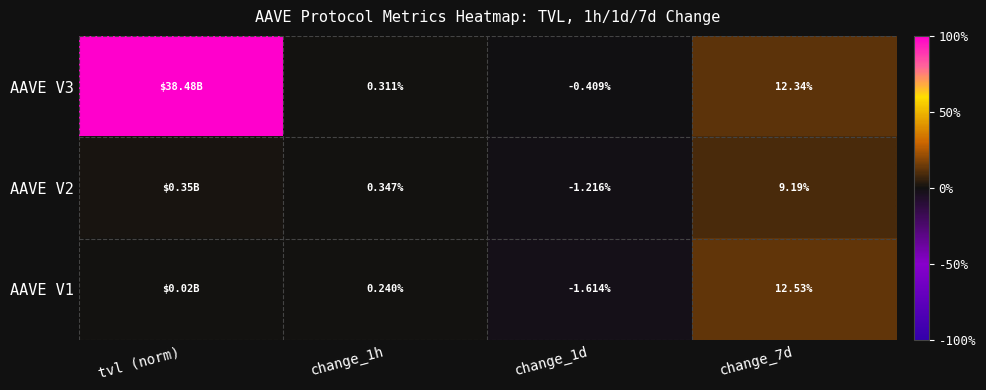

Is the value of AAVE V3 at change_1h greater than the value of AAVE V2 at change_7d?

No